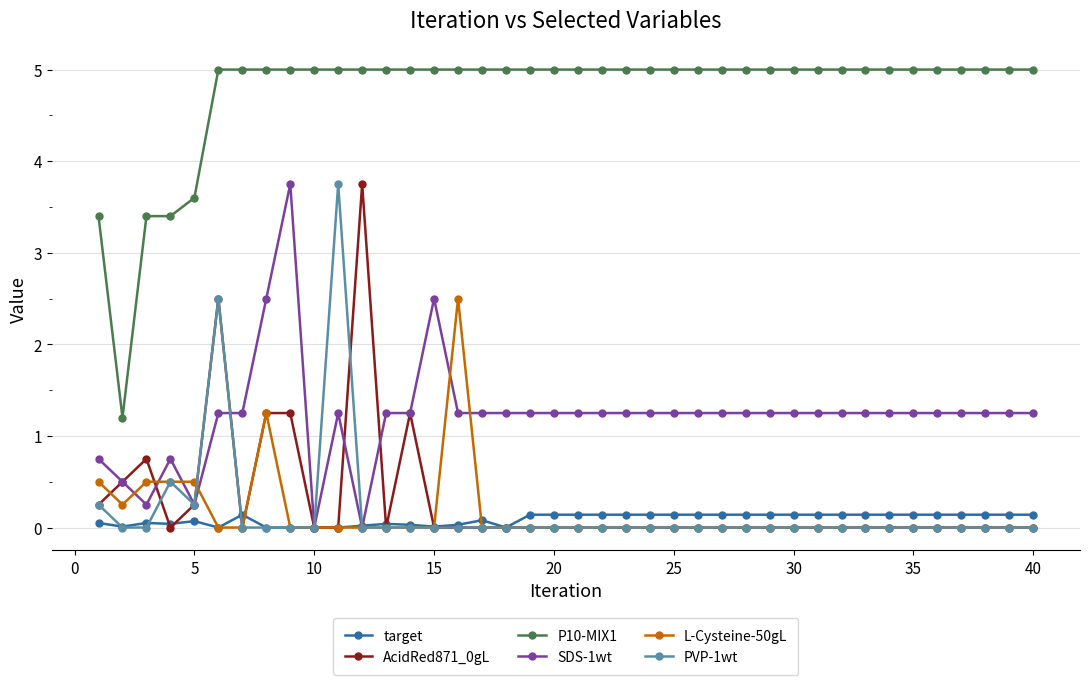

True or false: target has more than 1 interior local peaks.

True